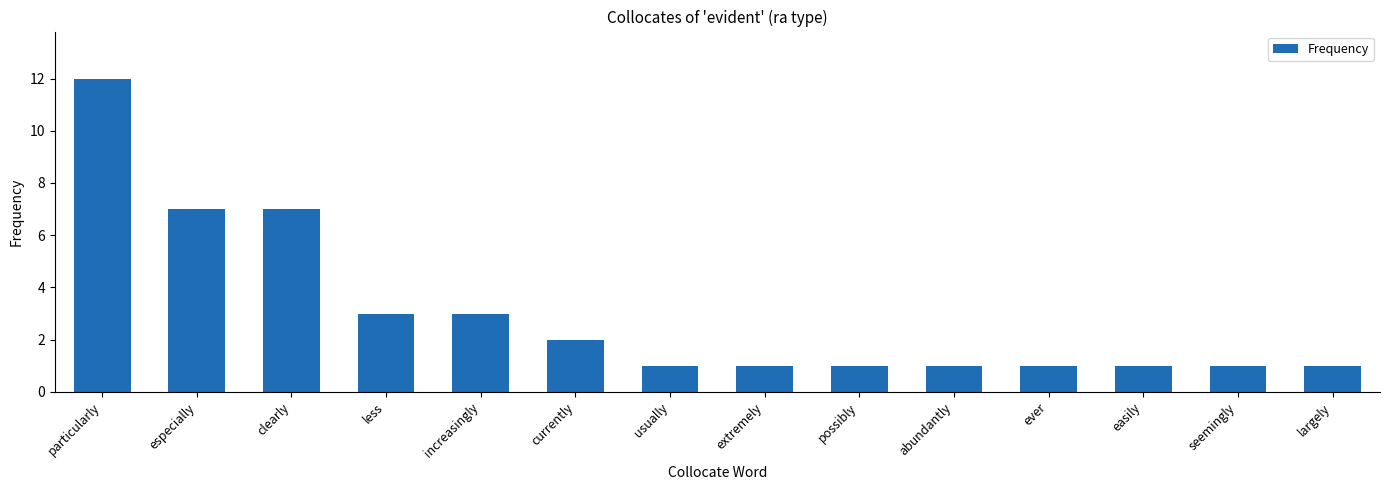

Reading left to right, what are all the values shown in this chart?

12	7	7	3	3	2	1	1	1	1	1	1	1	1